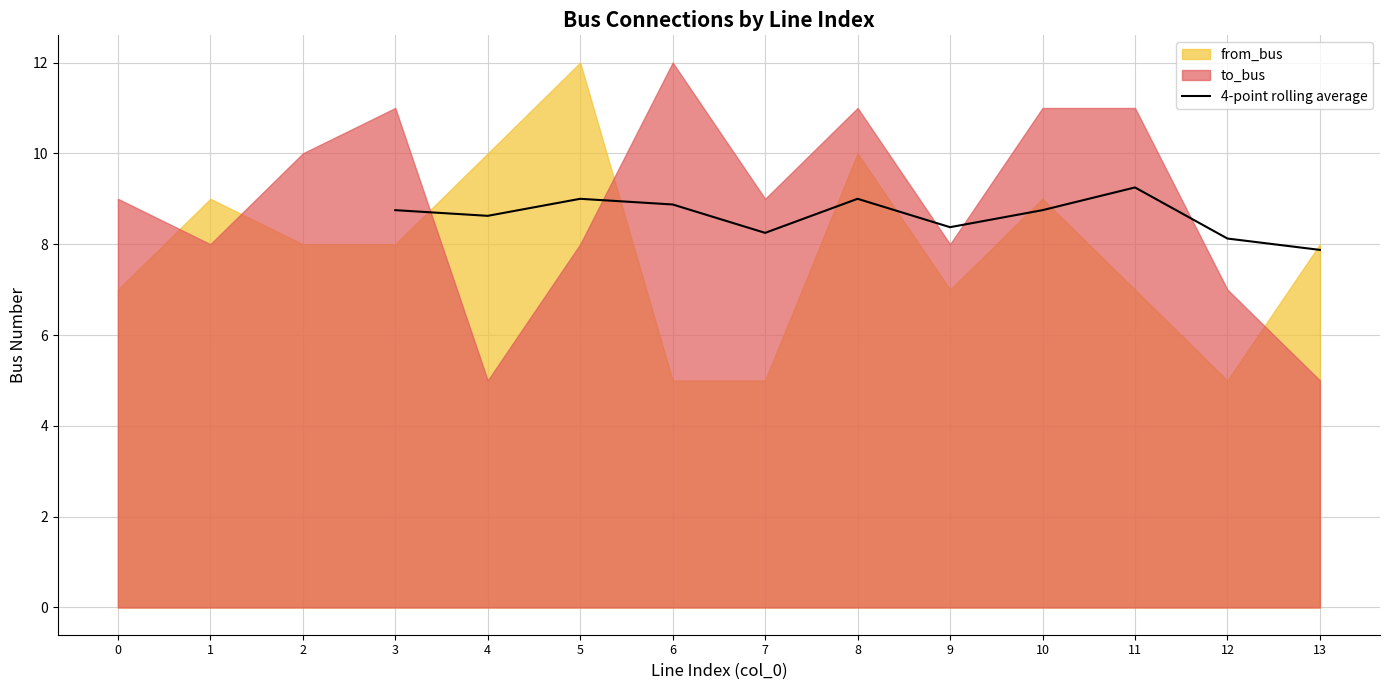

The value of 4-point rolling average at 3 is 15.1. True or false?

False